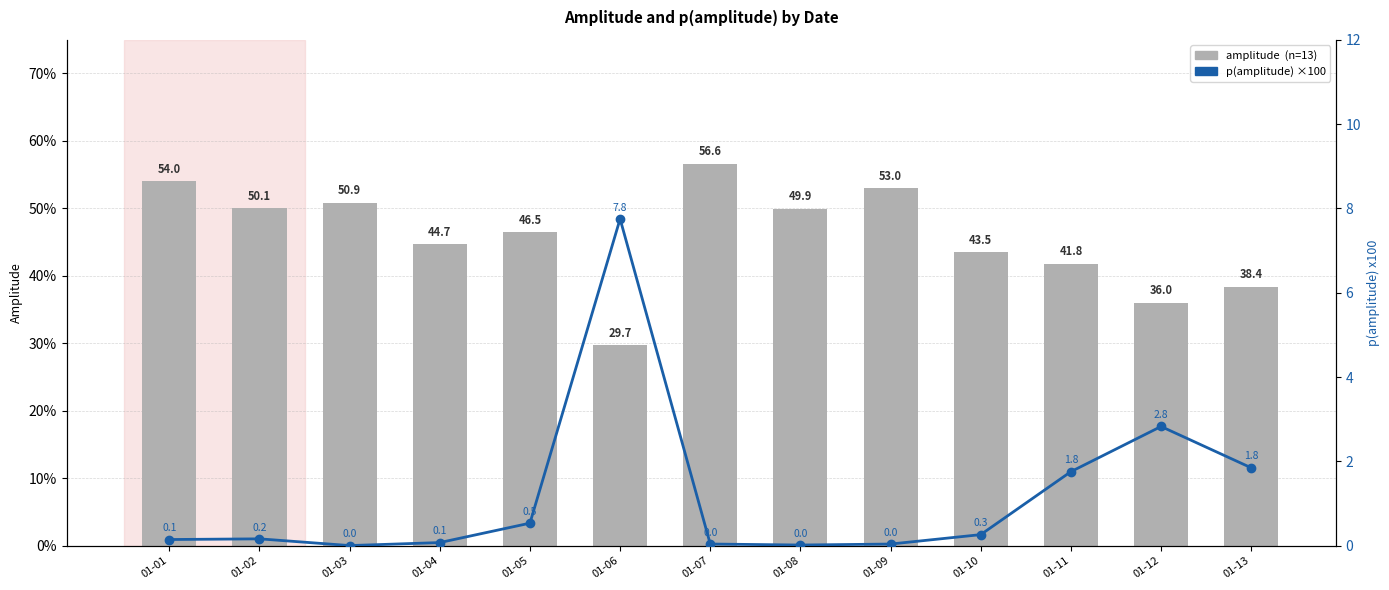

List the labels in order of p(amplitude) ×100 value, smallest first.

01-03, 01-08, 01-09, 01-07, 01-04, 01-01, 01-02, 01-10, 01-05, 01-11, 01-13, 01-12, 01-06